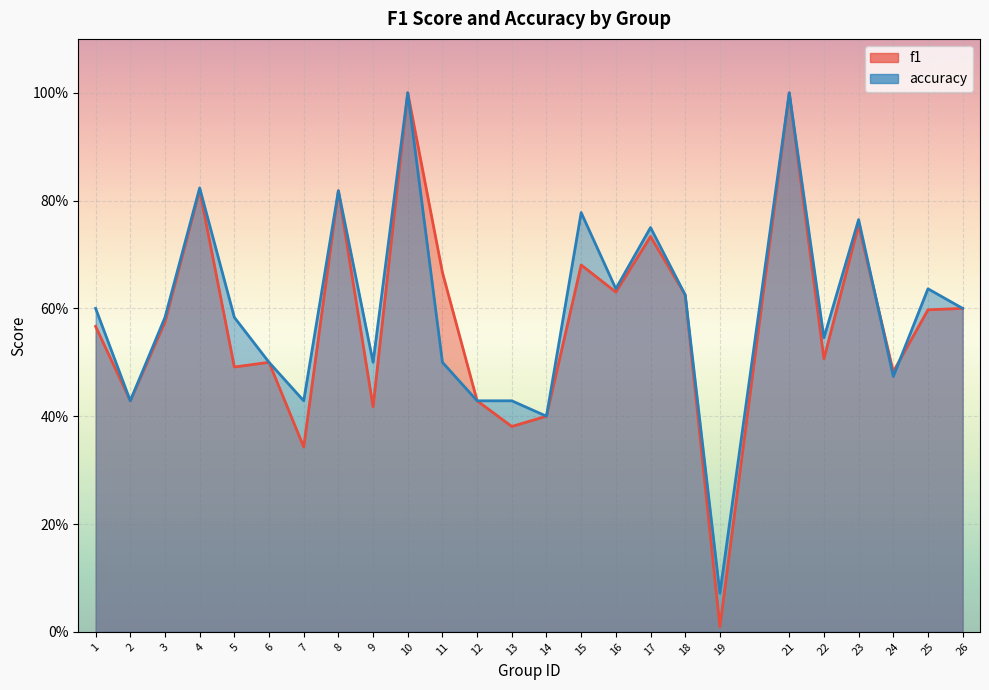

What is the sum of the accuracy values at 15 and 18?

1.4